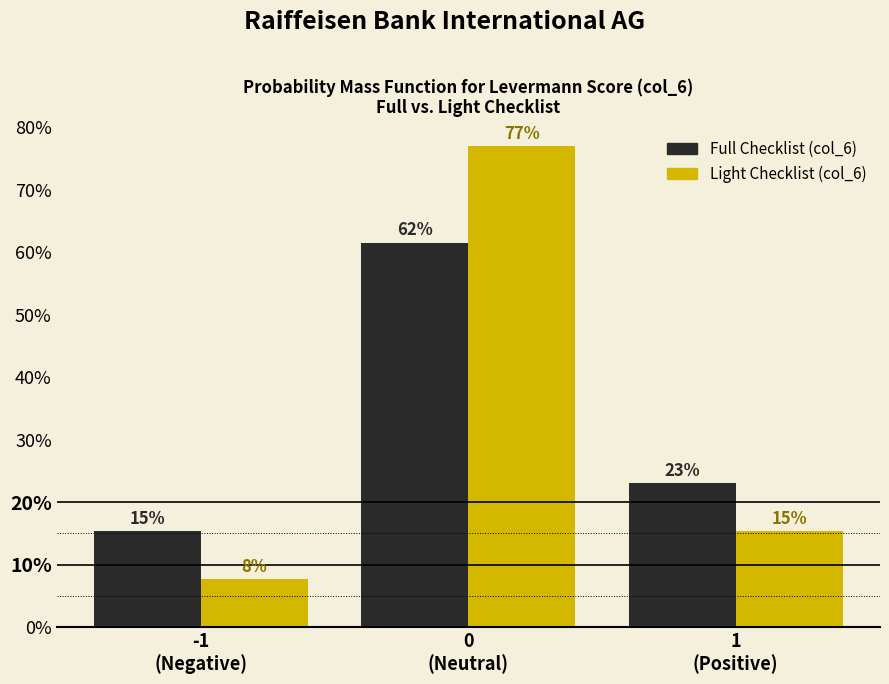

How many groups of bars are there?

3